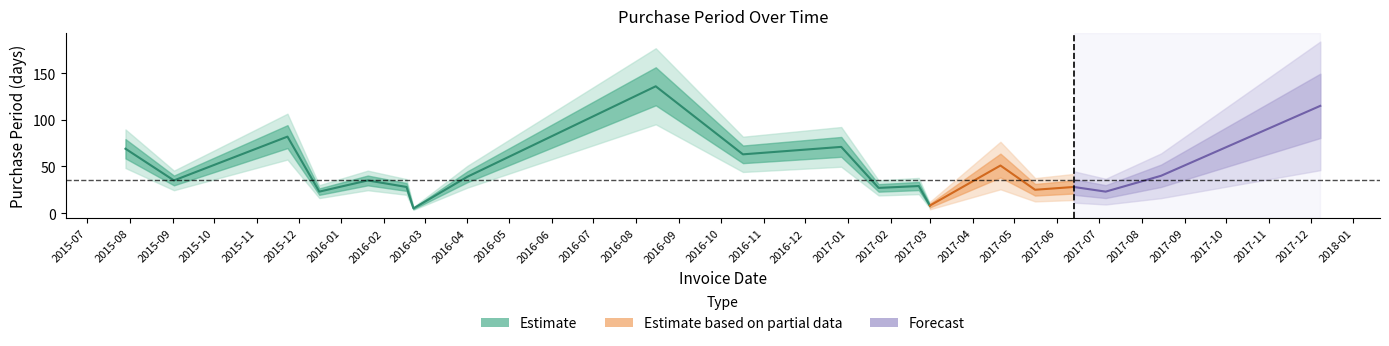

Reading left to right, extract all data points from this chart.

2015-07-29=69	2015-09-02=35	2015-11-23=82	2015-12-16=23	2016-01-20=35	2016-02-17=28	2016-02-22=5	2016-04-01=39	2016-08-15=136	2016-10-17=63	2016-12-27=71	2017-01-23=27	2017-02-21=29	2017-03-01=8	2017-04-21=51	2017-05-16=25	2017-06-13=28	2017-07-06=23	2017-08-15=40	2017-12-08=115